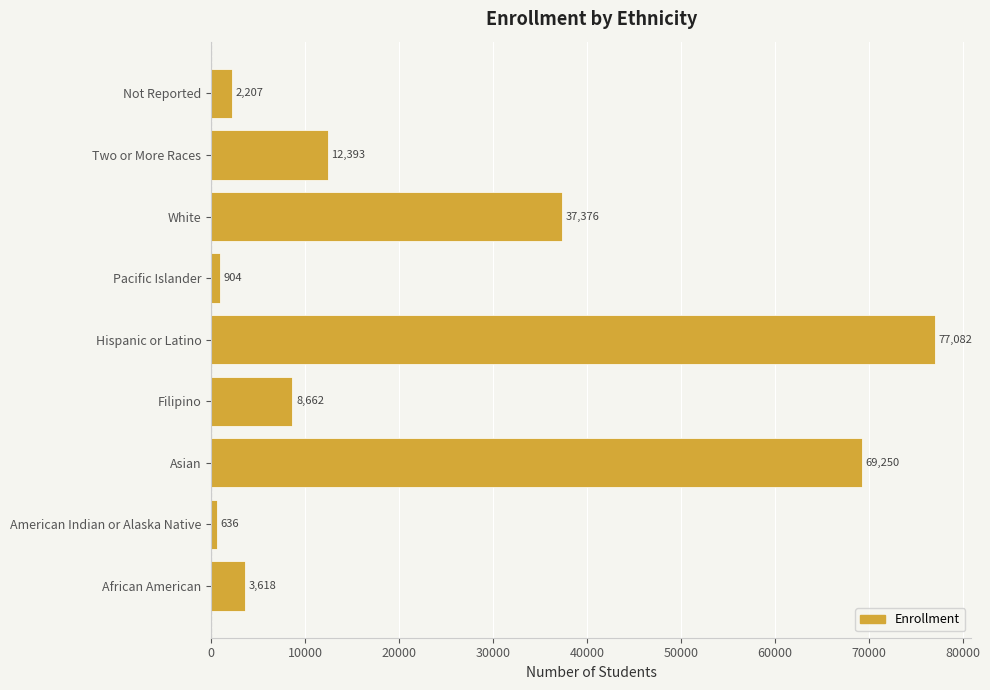

How many data points does each series have?

9